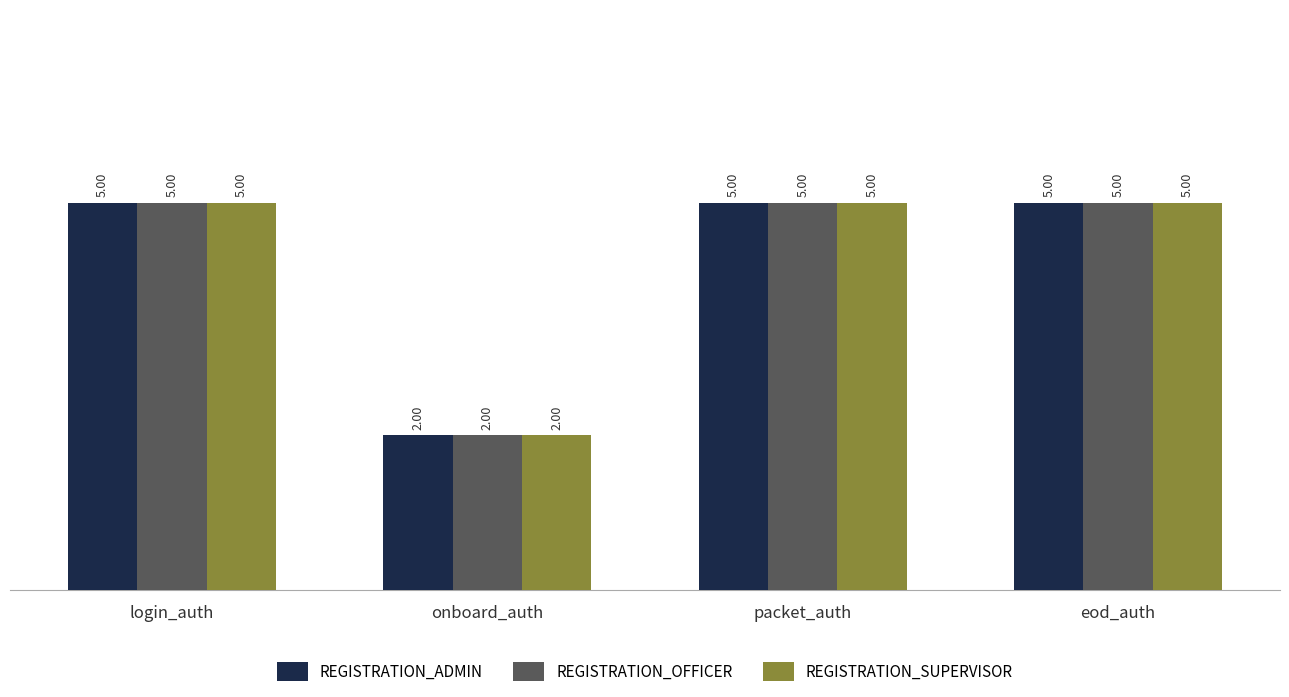

Reading right to left, extract all data points from this chart.

REGISTRATION_ADMIN: 5	5	2	5
REGISTRATION_OFFICER: 5	5	2	5
REGISTRATION_SUPERVISOR: 5	5	2	5